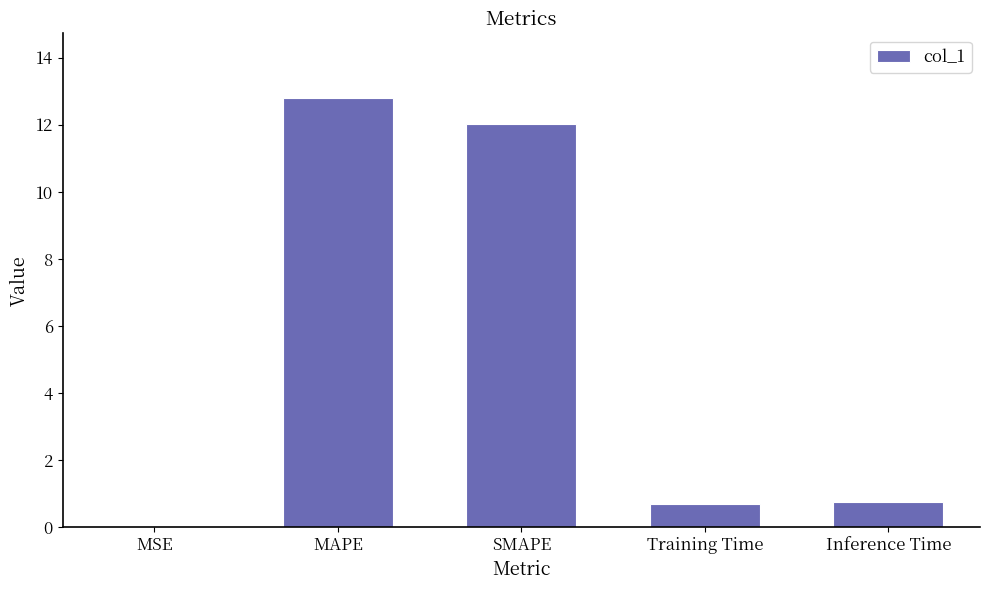

The value at MSE is 0.0. True or false?

True